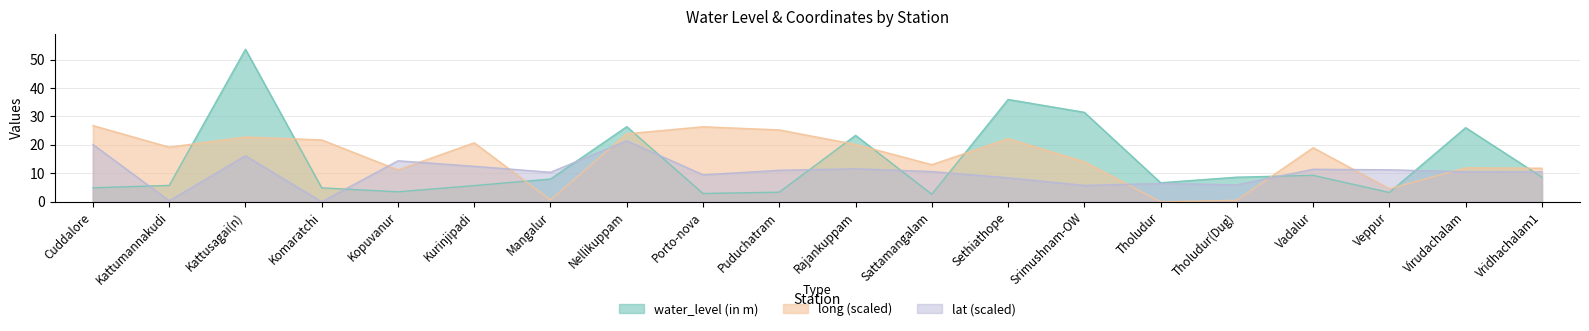

What is the greatest value displayed?

53.6